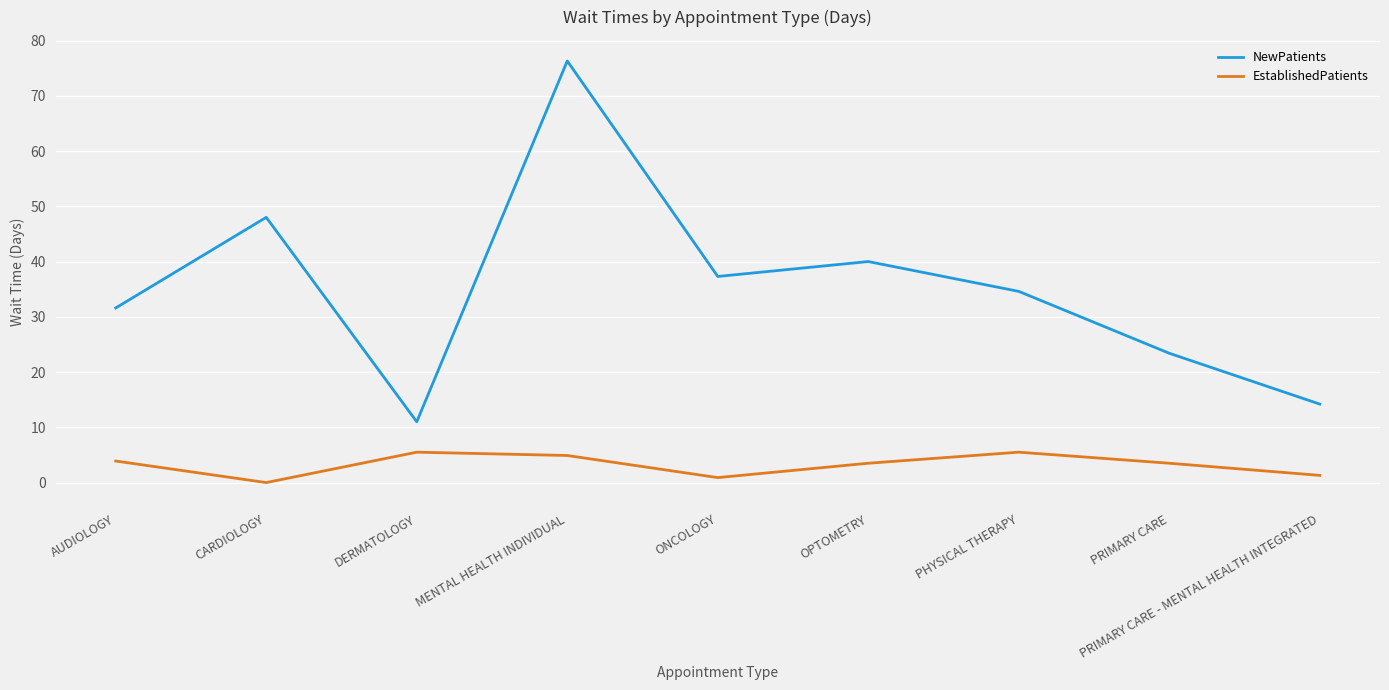

What is the maximum value for EstablishedPatients?

5.5